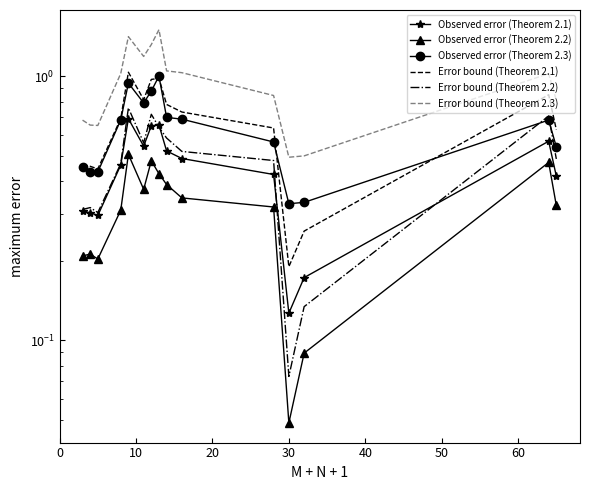

In Error bound (Theorem 2.2), how many points are lower than both neighbors (excluding endpoints)?

3